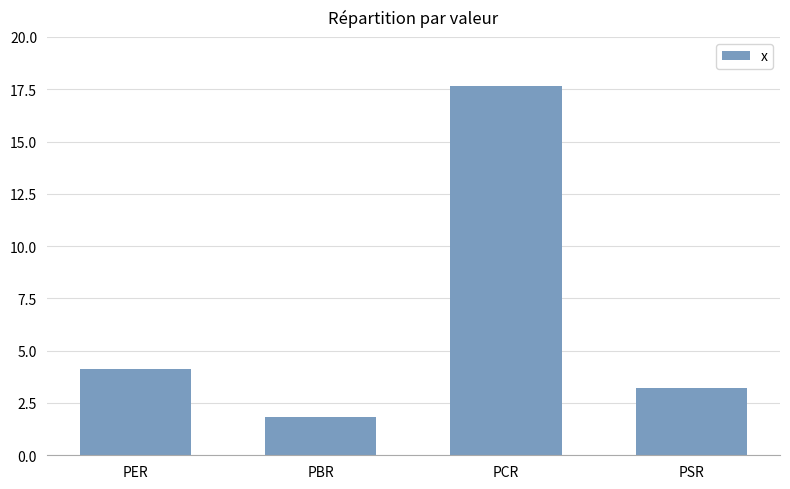

What is the maximum value shown in the chart?

17.7